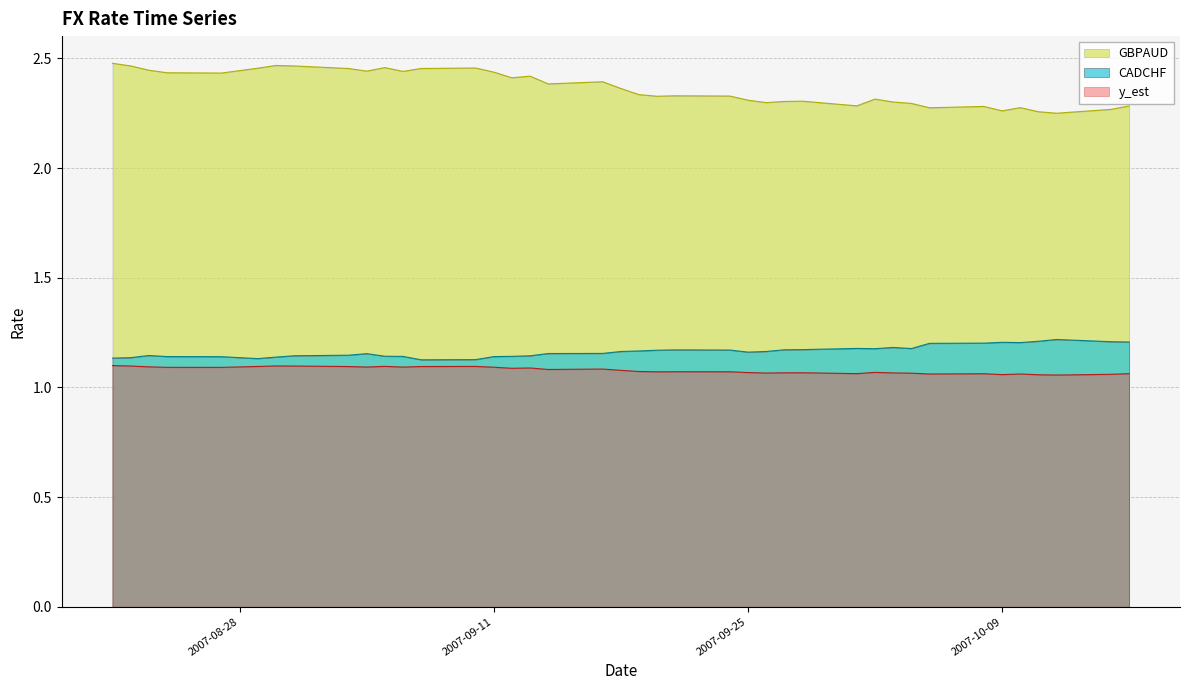

Reading left to right, what are all the values shown in this chart?

GBPAUD: 2007-08-21=2.5	2007-08-22=2.5	2007-08-23=2.4	2007-08-24=2.4	2007-08-27=2.4	2007-08-29=2.5	2007-08-30=2.5	2007-08-31=2.5	2007-09-03=2.5	2007-09-04=2.4	2007-09-05=2.5	2007-09-06=2.4	2007-09-07=2.5	2007-09-10=2.5	2007-09-11=2.4	2007-09-12=2.4	2007-09-13=2.4	2007-09-14=2.4	2007-09-17=2.4	2007-09-18=2.4	2007-09-19=2.3	2007-09-20=2.3	2007-09-21=2.3	2007-09-24=2.3	2007-09-25=2.3	2007-09-26=2.3	2007-09-27=2.3	2007-09-28=2.3	2007-10-01=2.3	2007-10-02=2.3	2007-10-03=2.3	2007-10-04=2.3	2007-10-05=2.3	2007-10-08=2.3	2007-10-09=2.3	2007-10-10=2.3	2007-10-11=2.3	2007-10-12=2.3	2007-10-15=2.3	2007-10-16=2.3
CADCHF: 2007-08-21=1.1	2007-08-22=1.1	2007-08-23=1.1	2007-08-24=1.1	2007-08-27=1.1	2007-08-29=1.1	2007-08-30=1.1	2007-08-31=1.1	2007-09-03=1.1	2007-09-04=1.2	2007-09-05=1.1	2007-09-06=1.1	2007-09-07=1.1	2007-09-10=1.1	2007-09-11=1.1	2007-09-12=1.1	2007-09-13=1.1	2007-09-14=1.2	2007-09-17=1.2	2007-09-18=1.2	2007-09-19=1.2	2007-09-20=1.2	2007-09-21=1.2	2007-09-24=1.2	2007-09-25=1.2	2007-09-26=1.2	2007-09-27=1.2	2007-09-28=1.2	2007-10-01=1.2	2007-10-02=1.2	2007-10-03=1.2	2007-10-04=1.2	2007-10-05=1.2	2007-10-08=1.2	2007-10-09=1.2	2007-10-10=1.2	2007-10-11=1.2	2007-10-12=1.2	2007-10-15=1.2	2007-10-16=1.2
y_est: 2007-08-21=1.1	2007-08-22=1.1	2007-08-23=1.1	2007-08-24=1.1	2007-08-27=1.1	2007-08-29=1.1	2007-08-30=1.1	2007-08-31=1.1	2007-09-03=1.1	2007-09-04=1.1	2007-09-05=1.1	2007-09-06=1.1	2007-09-07=1.1	2007-09-10=1.1	2007-09-11=1.1	2007-09-12=1.1	2007-09-13=1.1	2007-09-14=1.1	2007-09-17=1.1	2007-09-18=1.1	2007-09-19=1.1	2007-09-20=1.1	2007-09-21=1.1	2007-09-24=1.1	2007-09-25=1.1	2007-09-26=1.1	2007-09-27=1.1	2007-09-28=1.1	2007-10-01=1.1	2007-10-02=1.1	2007-10-03=1.1	2007-10-04=1.1	2007-10-05=1.1	2007-10-08=1.1	2007-10-09=1.1	2007-10-10=1.1	2007-10-11=1.1	2007-10-12=1.1	2007-10-15=1.1	2007-10-16=1.1